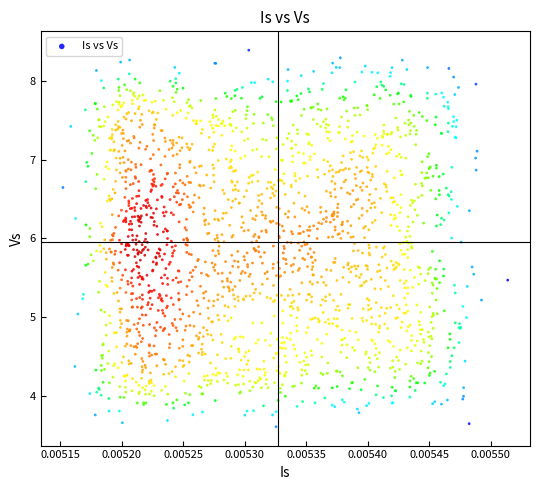

What is the range of Y values (max minus min)?

4.8